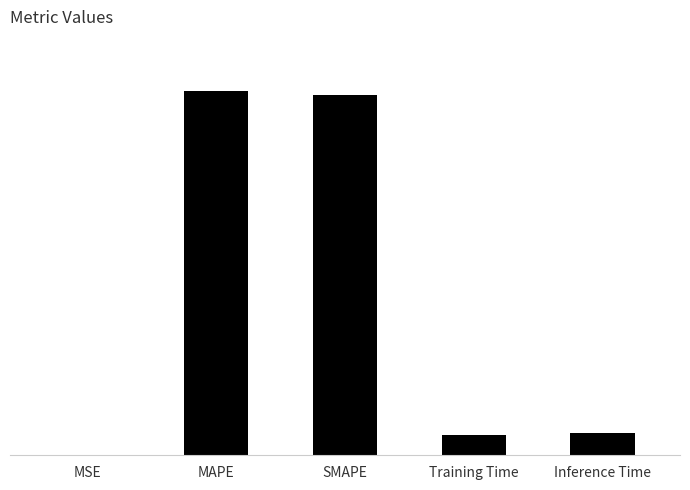

Are the bars horizontal?

No